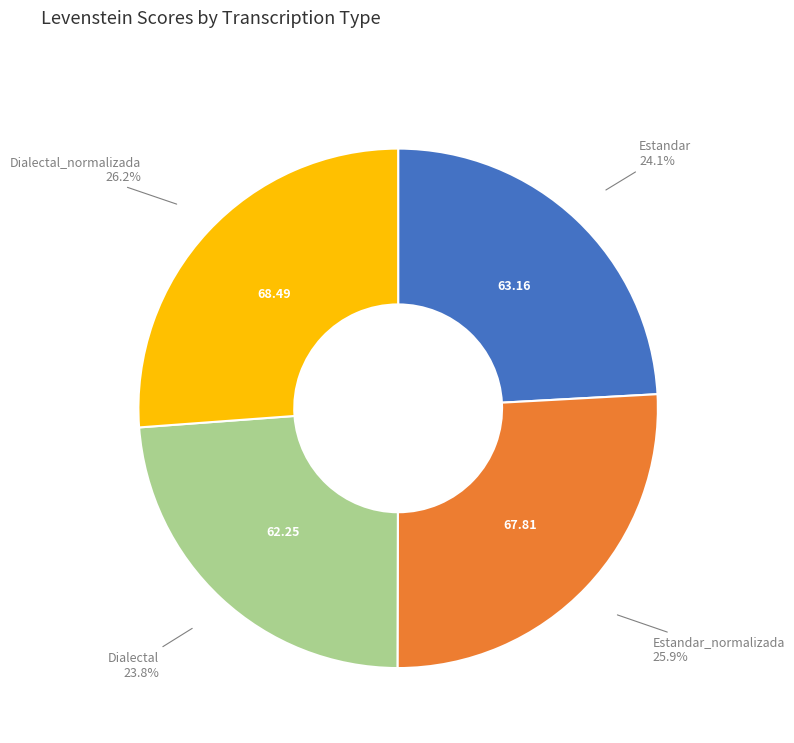

Is there any slice that represents more than half of the pie?

No